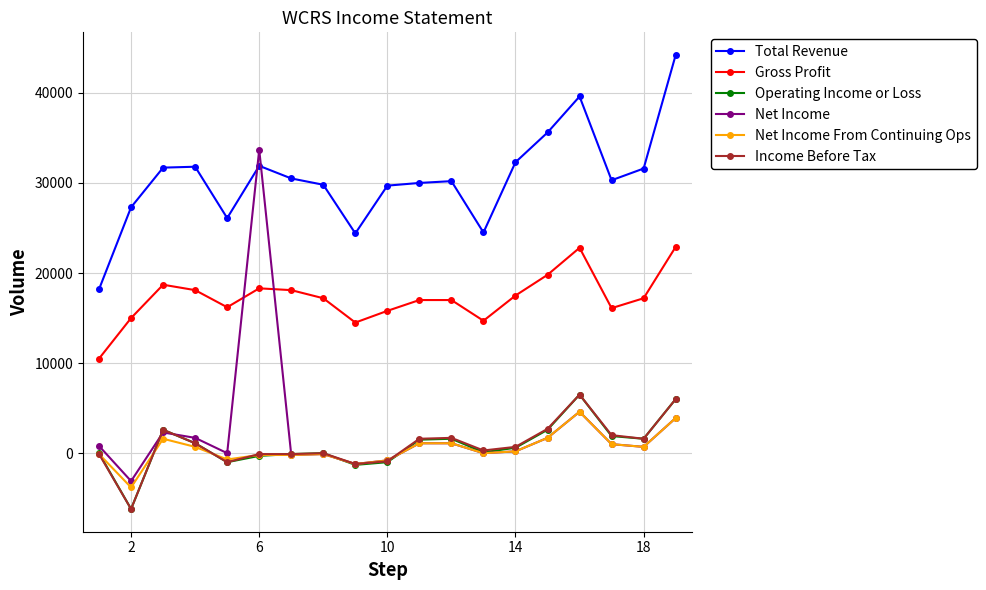

True or false: Operating Income or Loss has more than 2 interior local peaks.

True